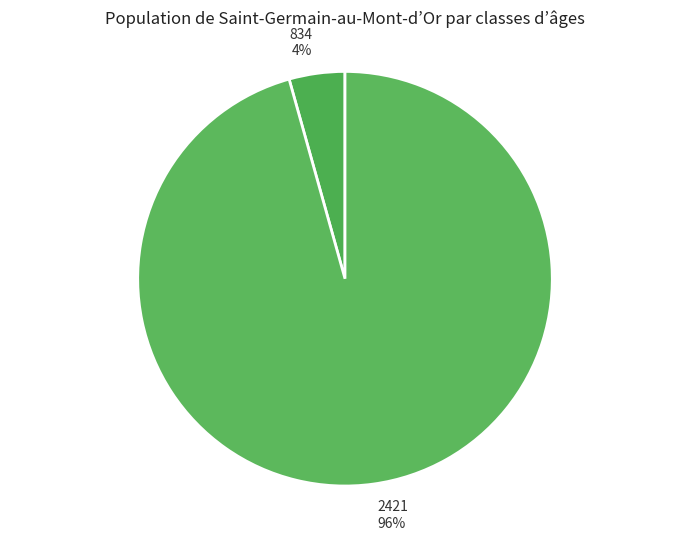

How many slices are in this pie chart?

2